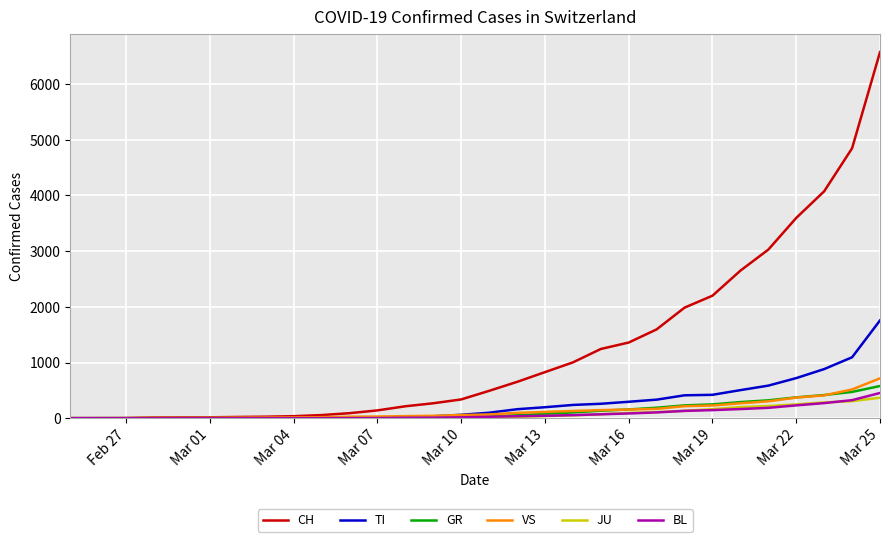

What are all the series names shown in the legend?

CH, TI, GR, VS, JU, BL